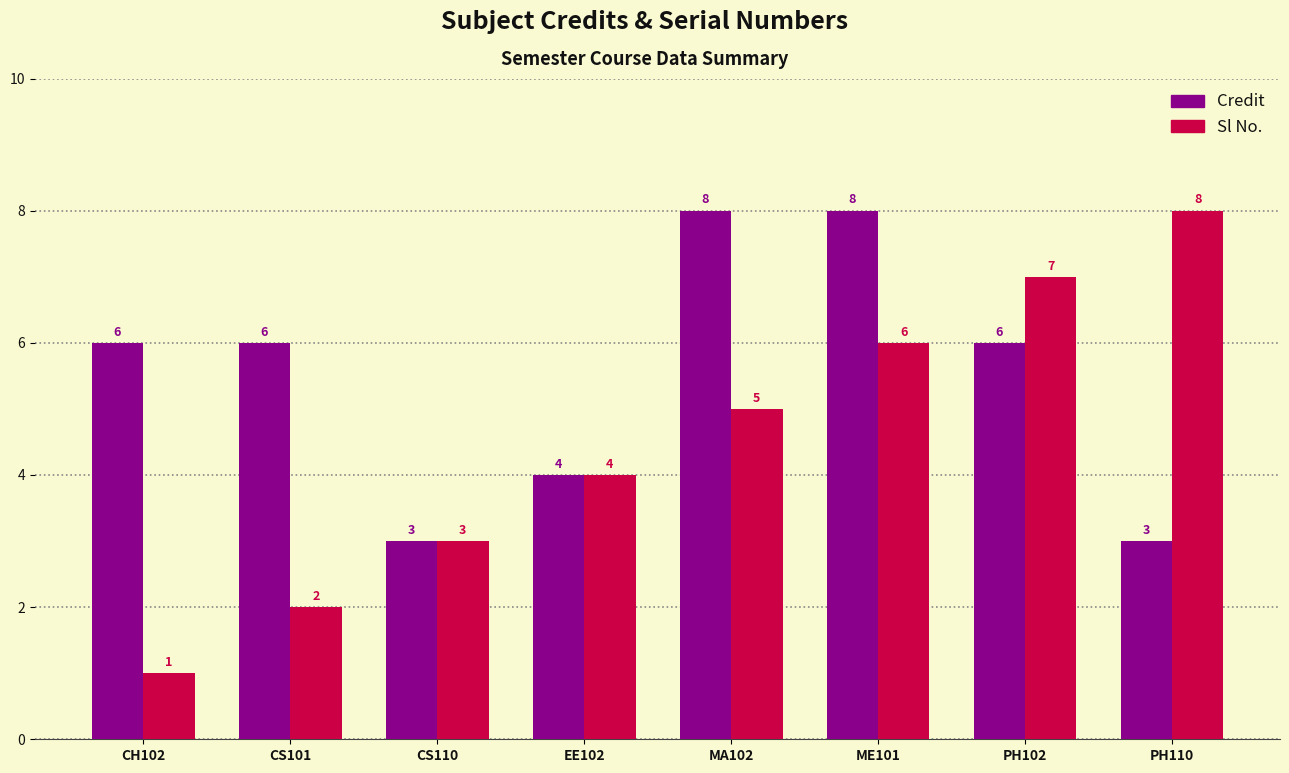

What is the label of the 4th bar from the left?

EE102